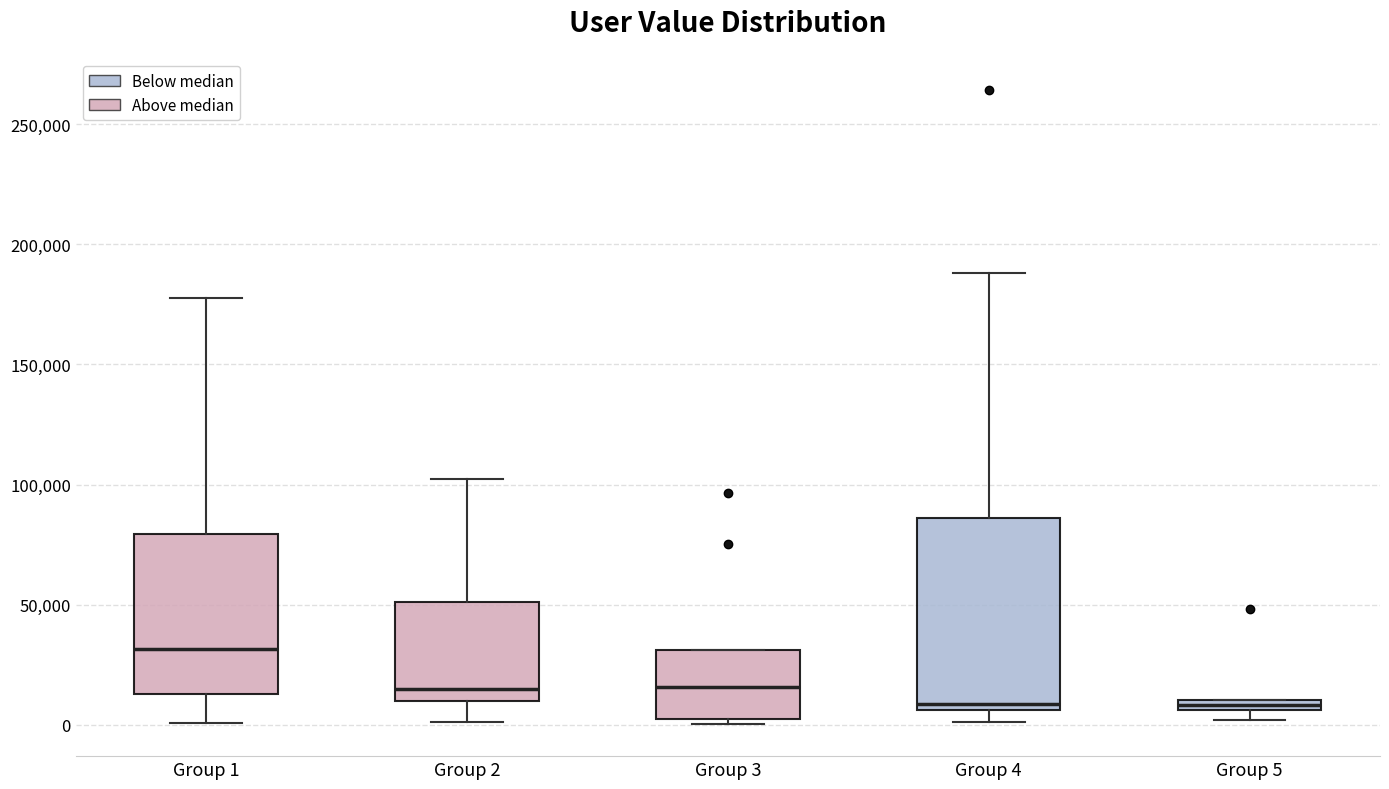

Which box's median line is the highest?

Group 1